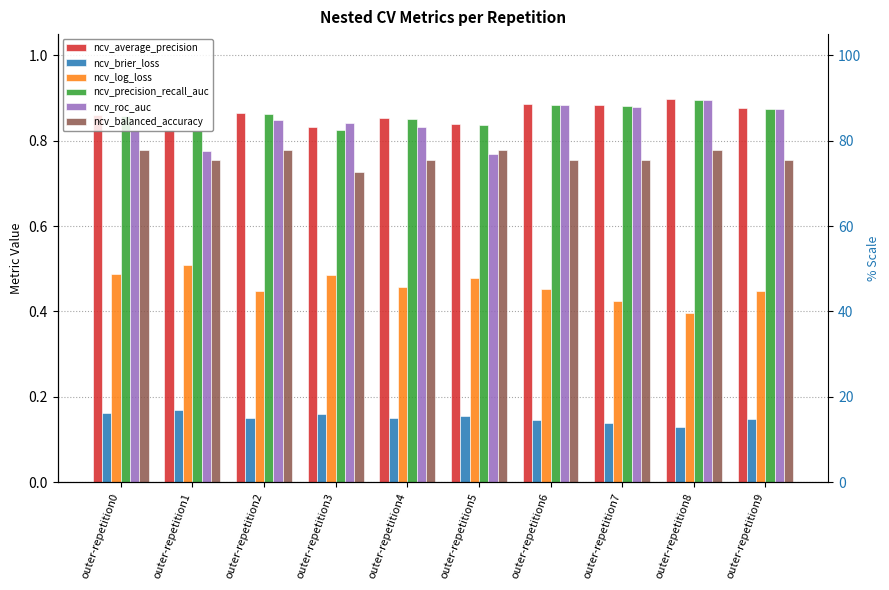

Is it true that ncv_balanced_accuracy equals 0.8 at outer-repetition1?

True